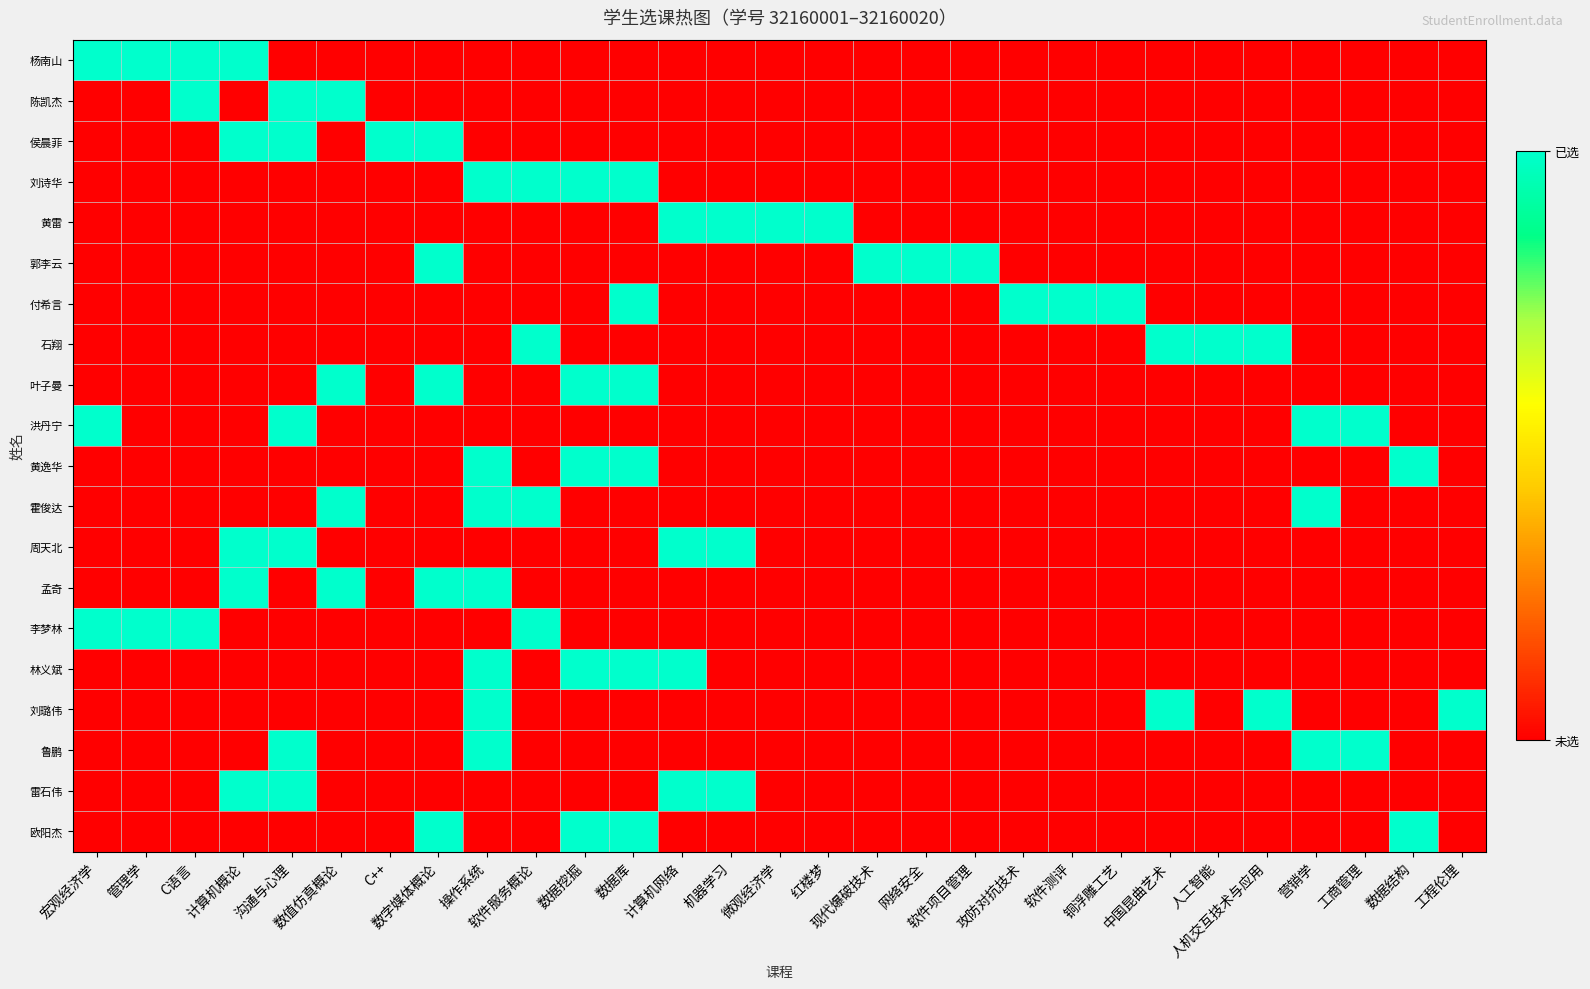

Which label corresponds to the largest value in the chart?

宏观经济学